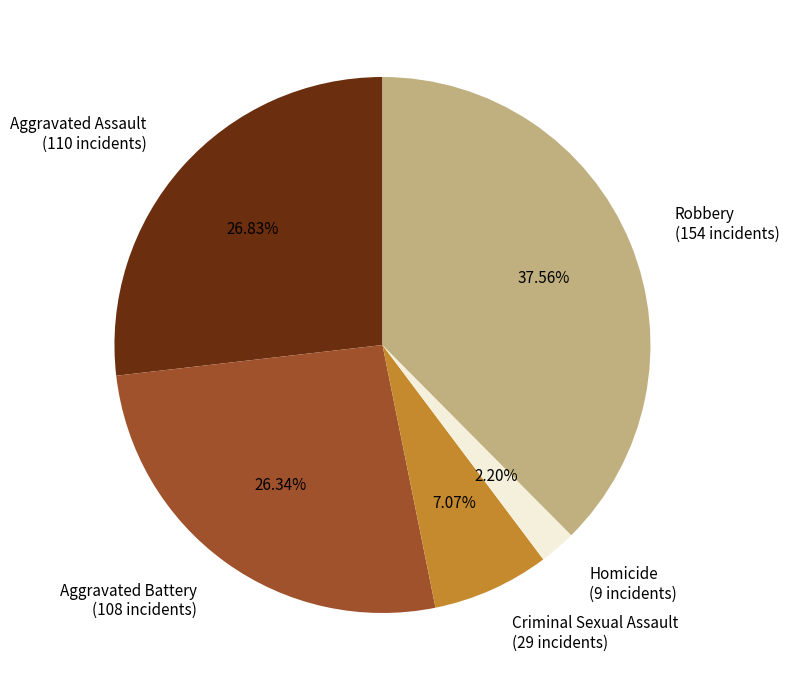

To the nearest percent, what portion does Aggravated Assault represent?

27%